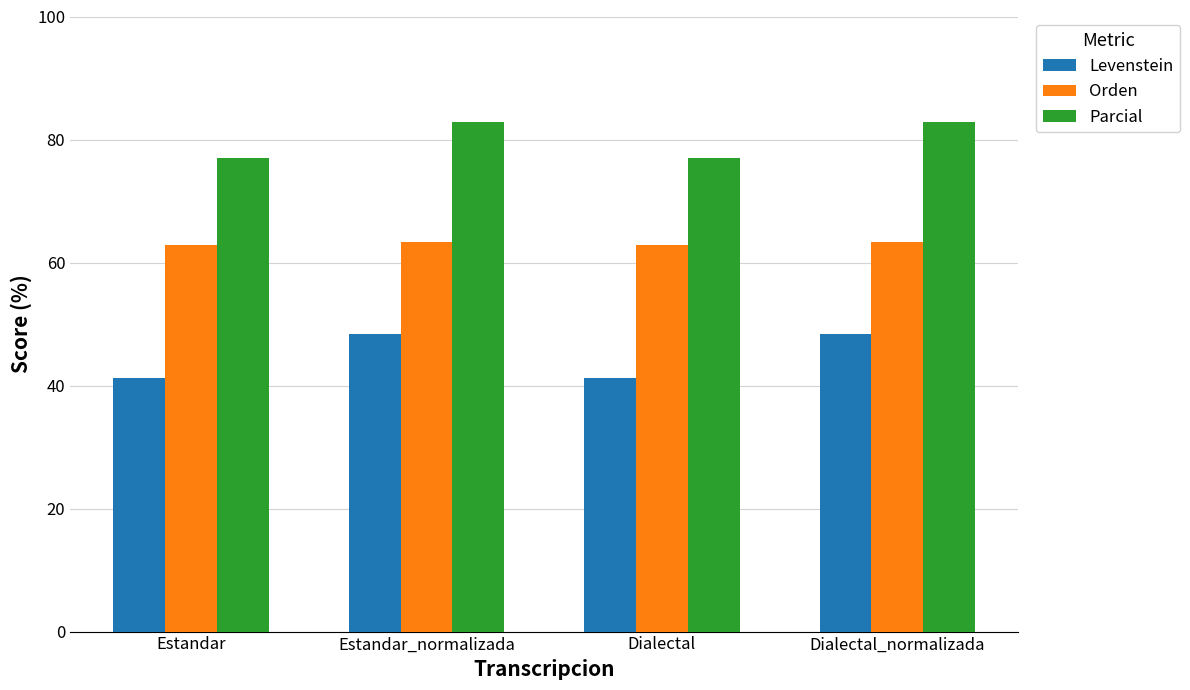

List the series in order of their peak value, highest first.

Parcial, Orden, Levenstein